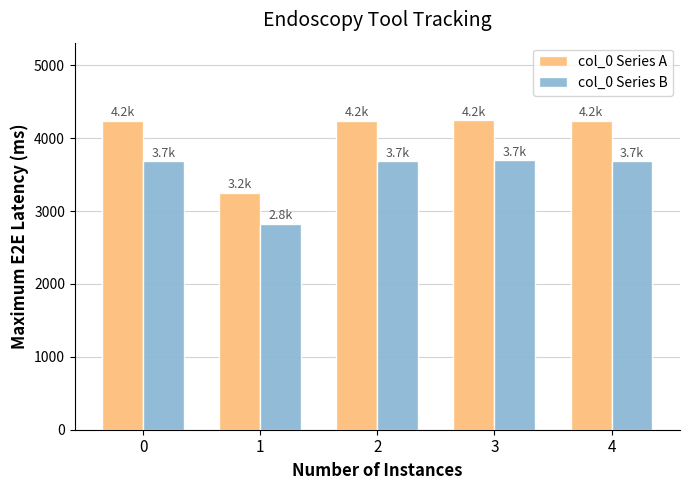

What is the difference between the highest and lowest values at 0?

550.7